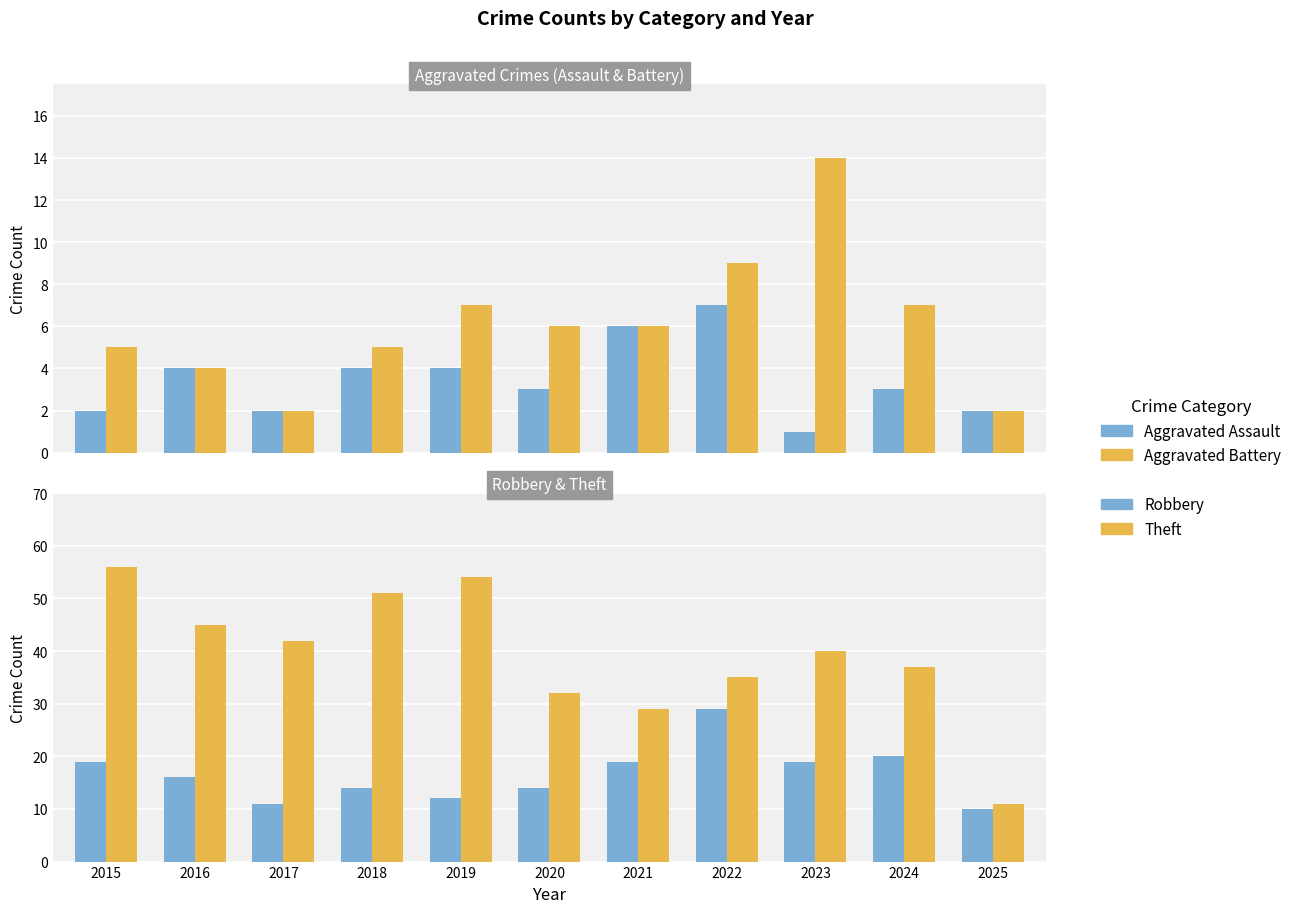

What is the highest value of the Robbery series?

29